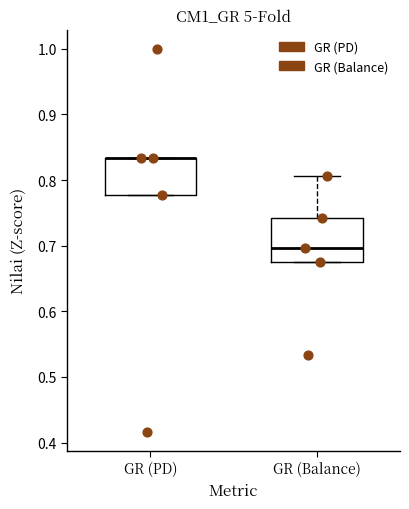

Reading left to right, read every box against the y-axis: the position of its median line, the range the box covers, and the ends of its whiskers. The values are not printed on the chart, so give them approximately, as read against the axis.

GR (PD): median 0.83 (drawn on the box's upper edge), box 0.78 to 0.83, whiskers 0.78 to 0.83
GR (Balance): median 0.70, box 0.67 to 0.74, whiskers 0.67 to 0.81